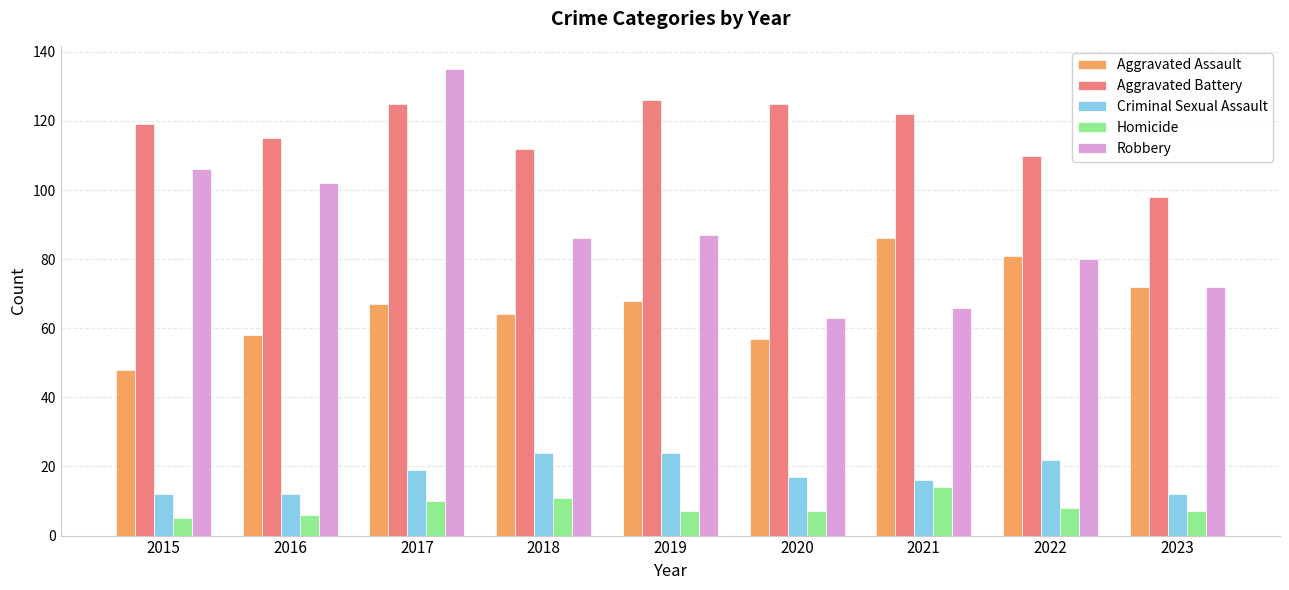

Which series changed the most between 2020 and 2022?

Aggravated Assault